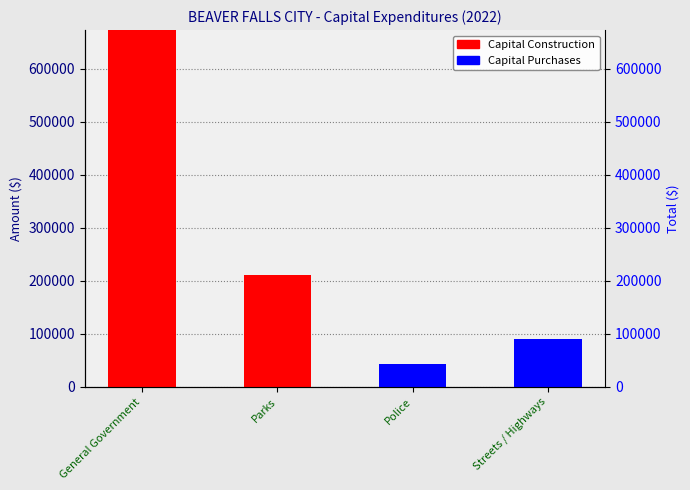

What are all the series names shown in the legend?

Capital Construction, Capital Purchases